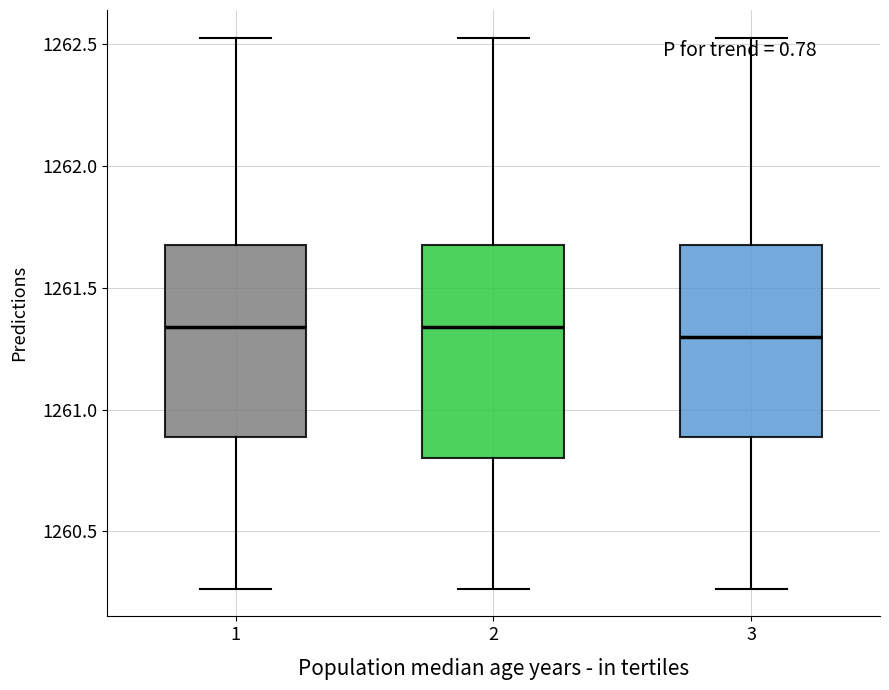

Reading left to right, read every box against the y-axis: the position of its median line, the range the box covers, and the ends of its whiskers. The values are not printed on the chart, so give them approximately, as read against the axis.

1: median 1261.35, box 1260.90 to 1261.70, whiskers 1260.25 to 1262.55
2: median 1261.35, box 1260.80 to 1261.70, whiskers 1260.25 to 1262.55
3: median 1261.30, box 1260.90 to 1261.70, whiskers 1260.25 to 1262.55